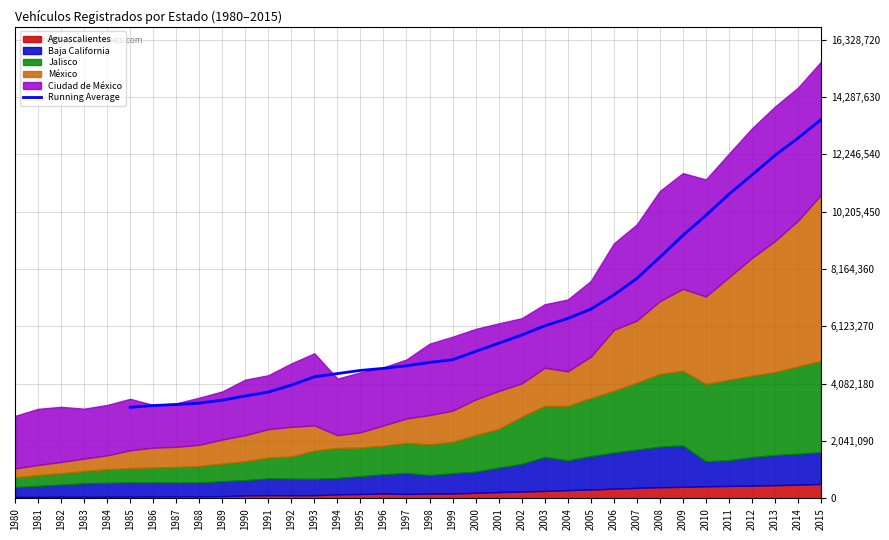

What is the minimum value for Running Average?

3242478.5